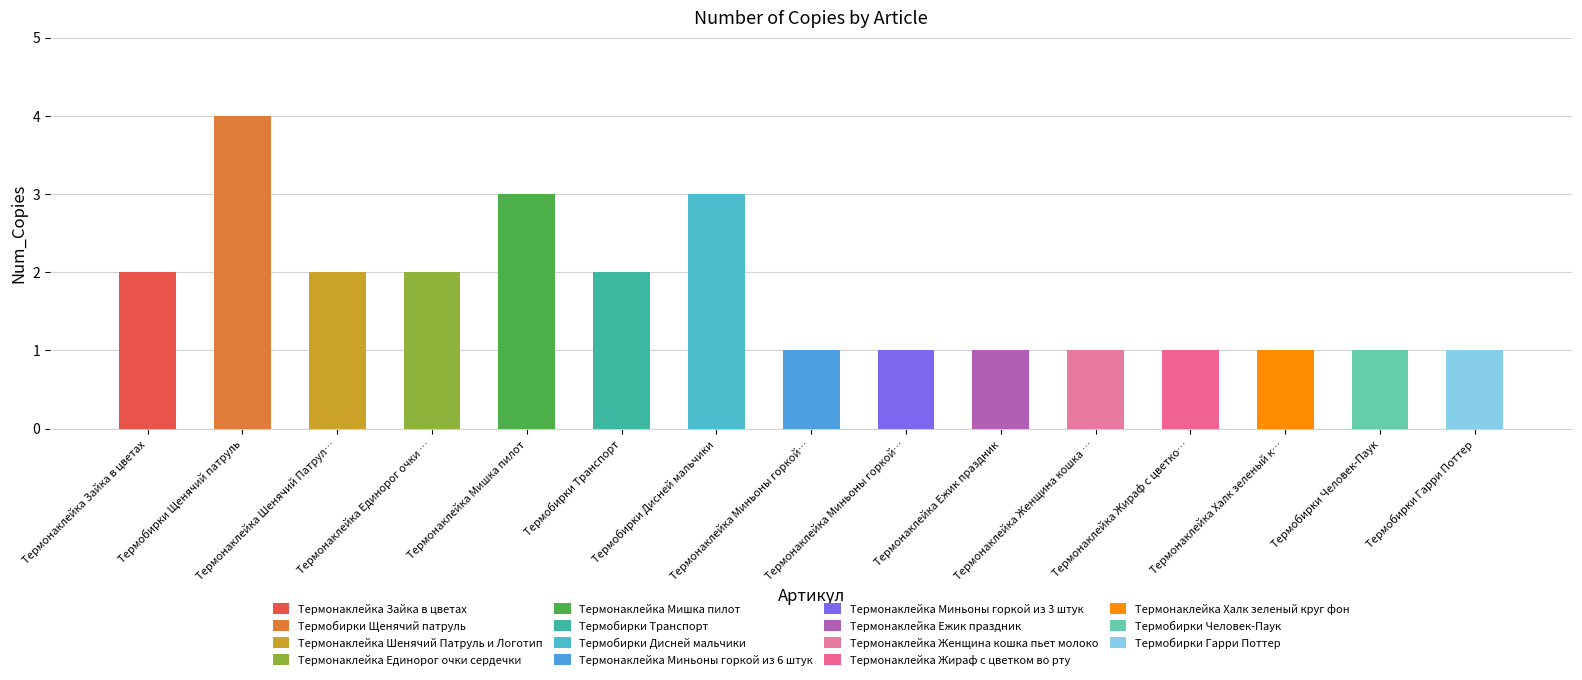

Between Термонаклейка Миньоны горкой из 3 штук and Термобирки Щенячий патруль, which is larger?

Термобирки Щенячий патруль